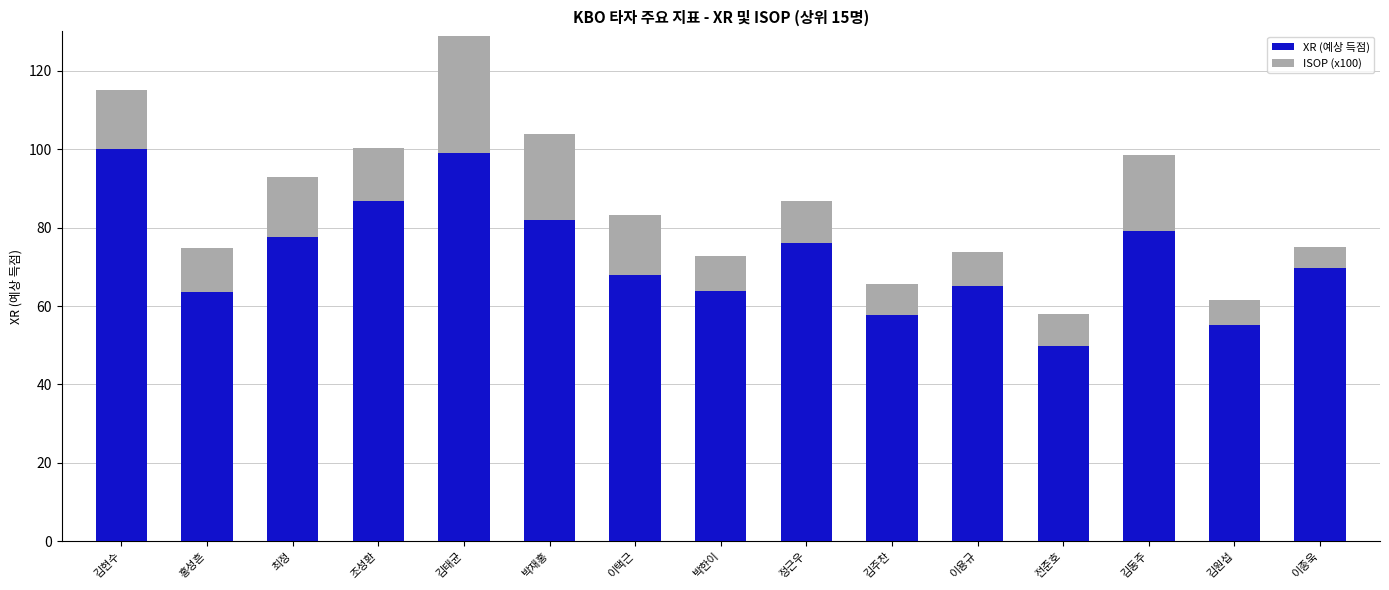

What is the difference between the second highest and second lowest values in the XR (예상 득점) series?

43.9